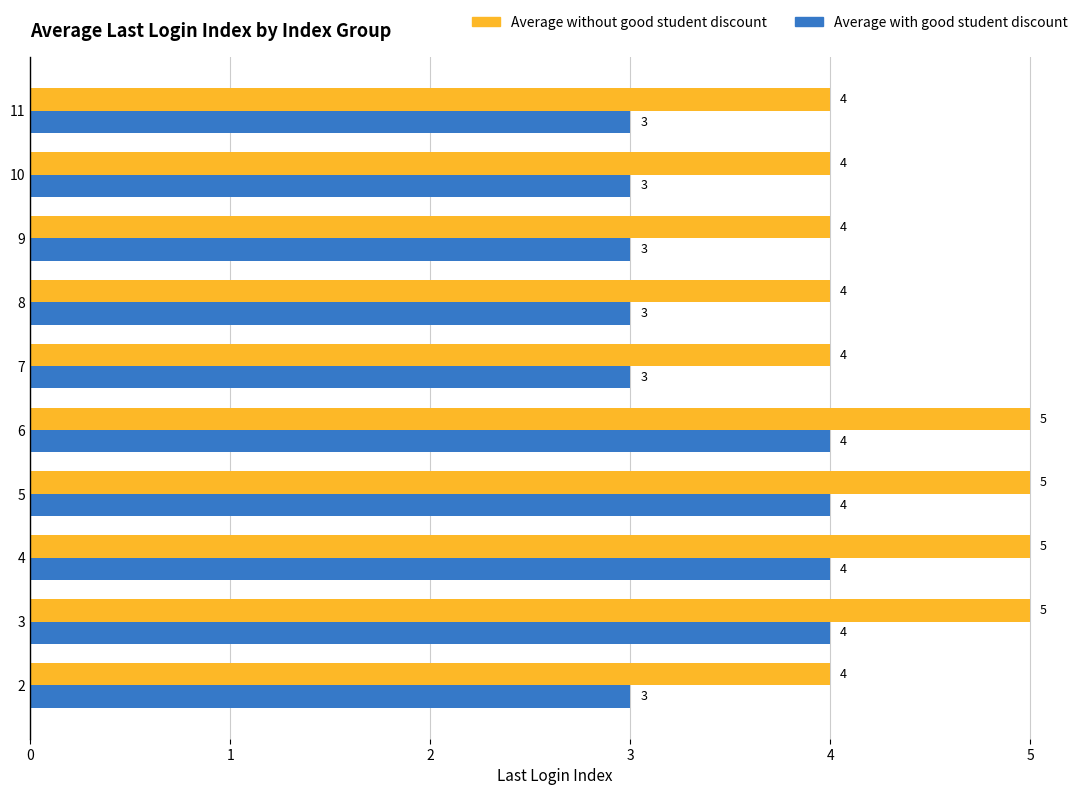

What is the highest value of the Average without good student discount series?

5